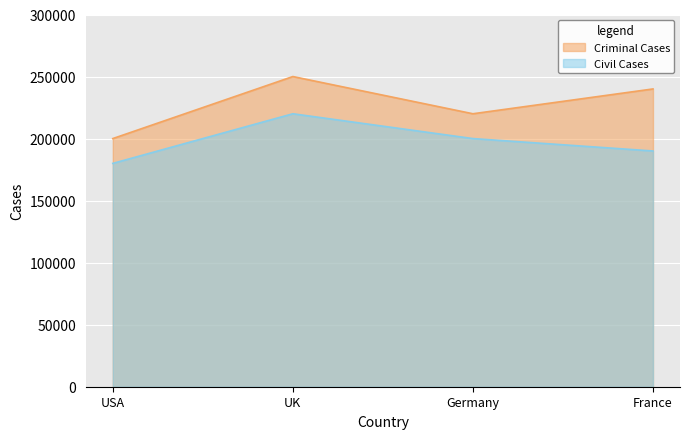

What is the difference between the Civil Cases values at UK and Germany?

20000